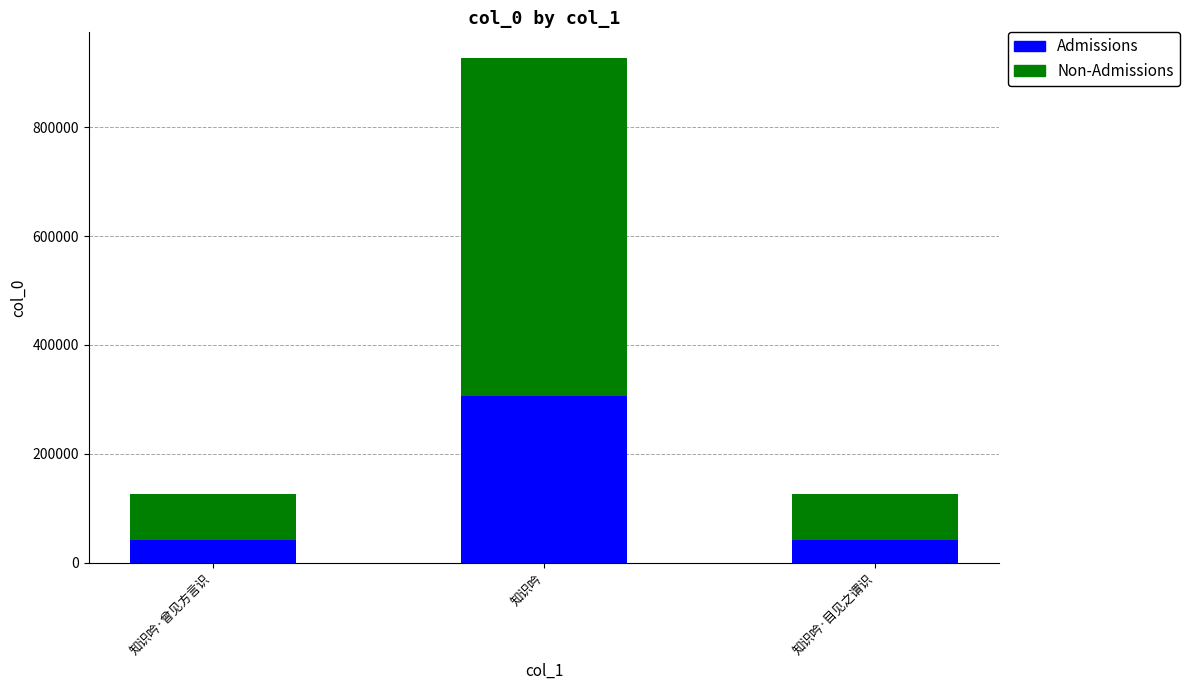

How many series are shown in this chart?

2